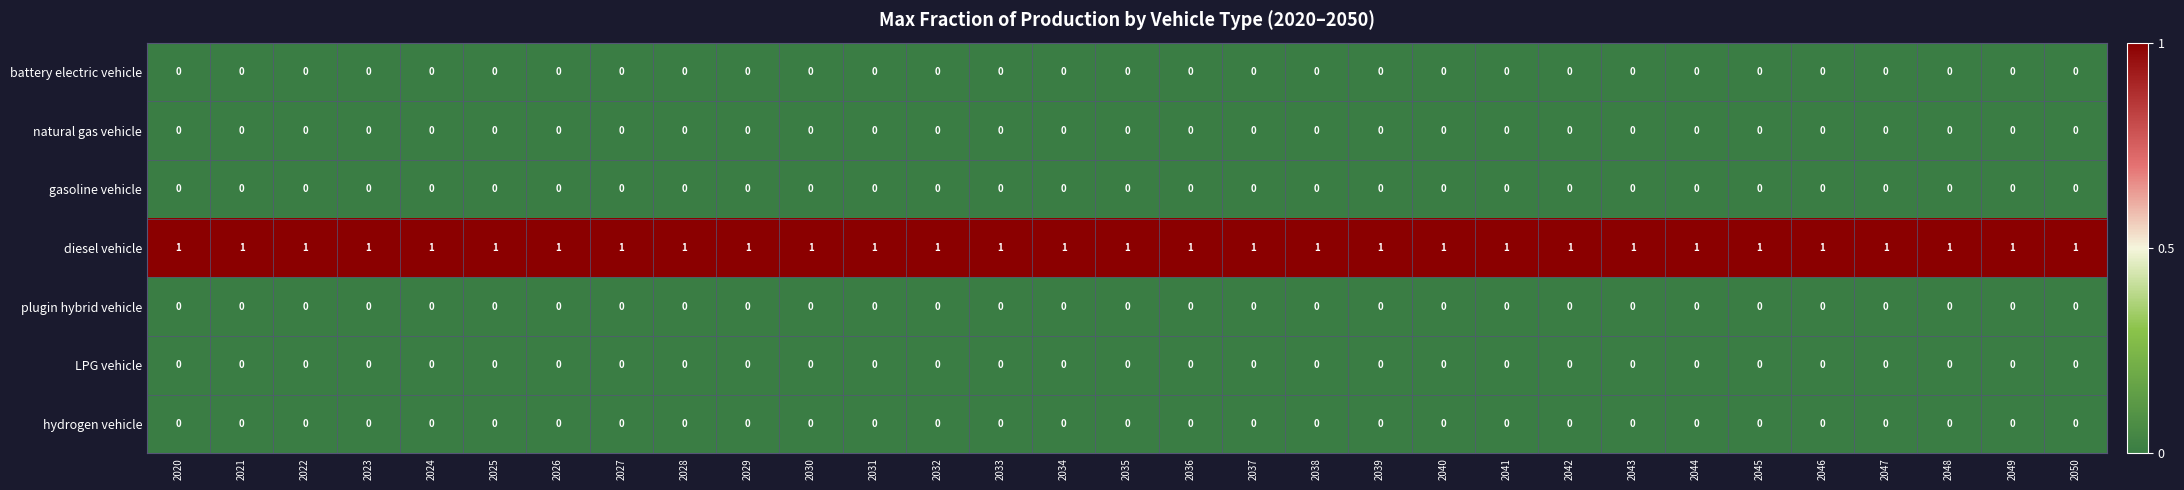

The diesel vehicle series shows 1 at 2023. True or false?

True